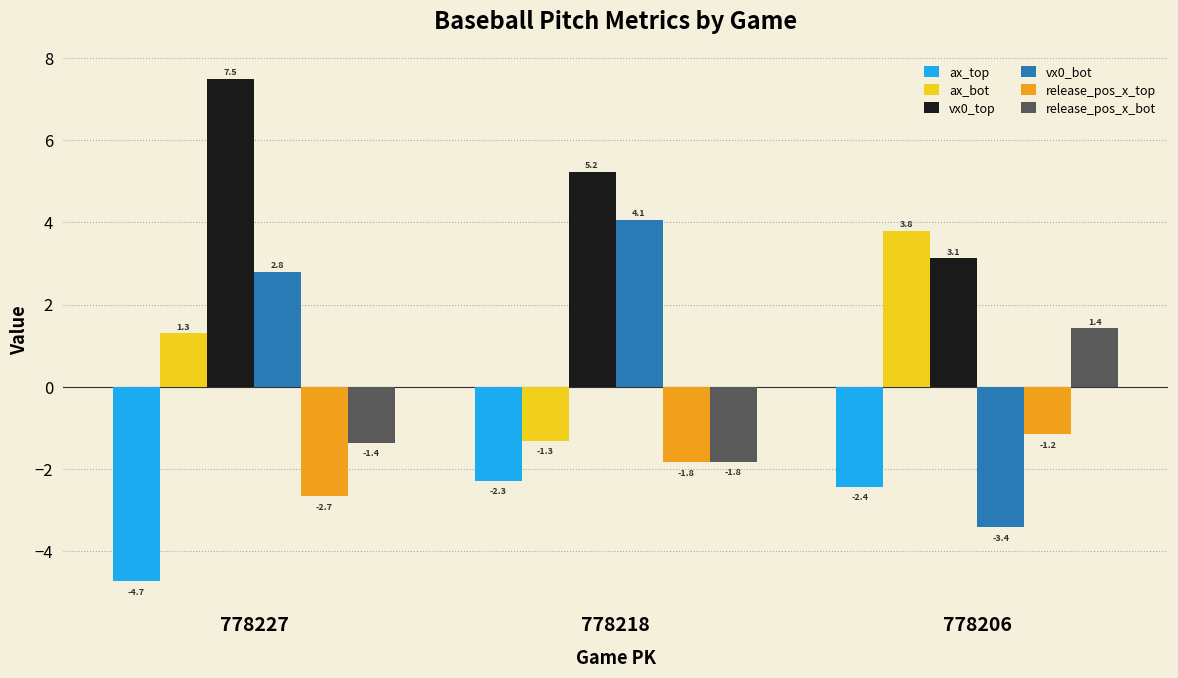

At which category is the sum across all series the highest?

778227